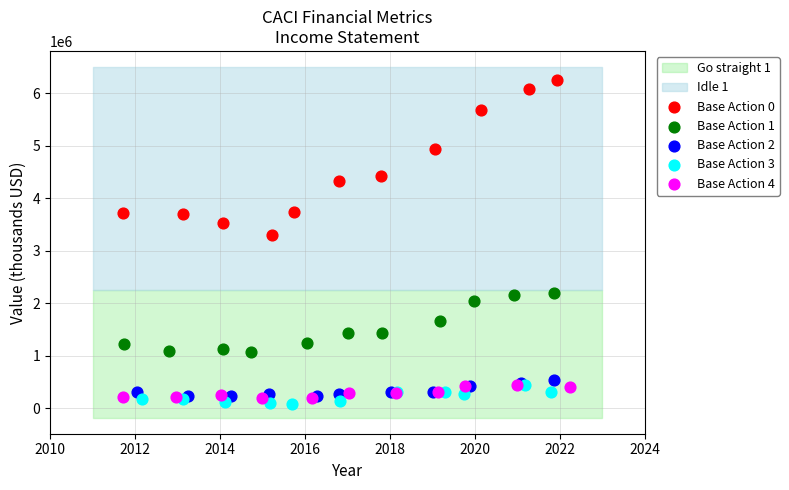

Which series has the widest spread of Y values?

Base Action 0